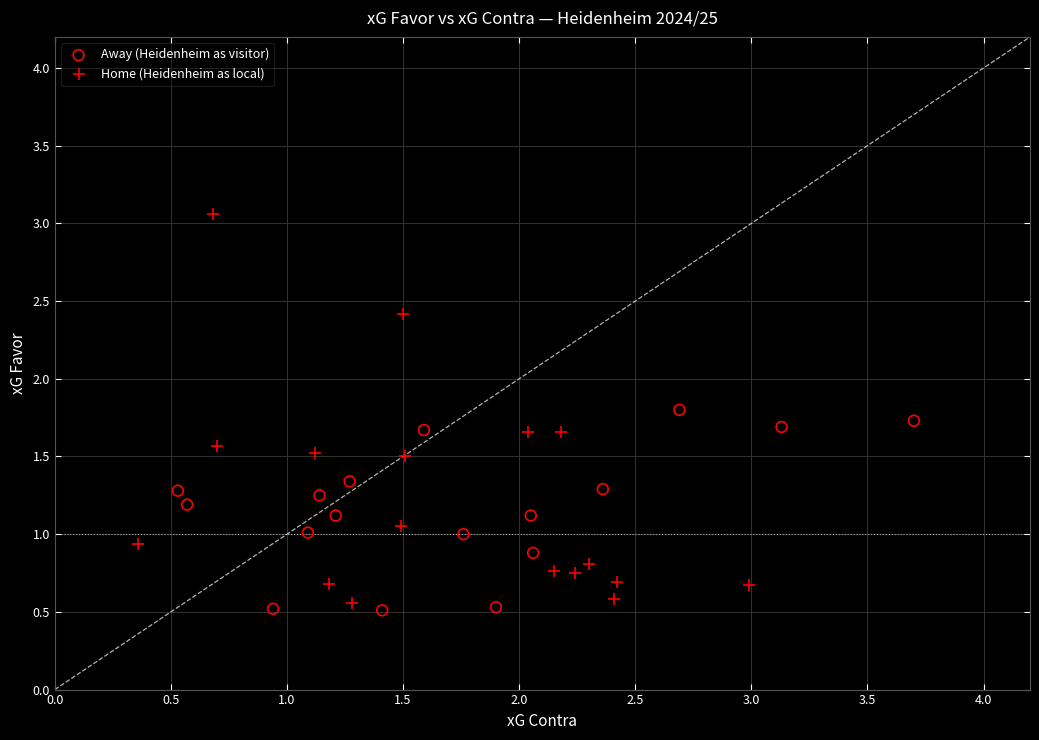

What are all the series names shown in the legend?

Away (Heidenheim as visitor), Home (Heidenheim as local)